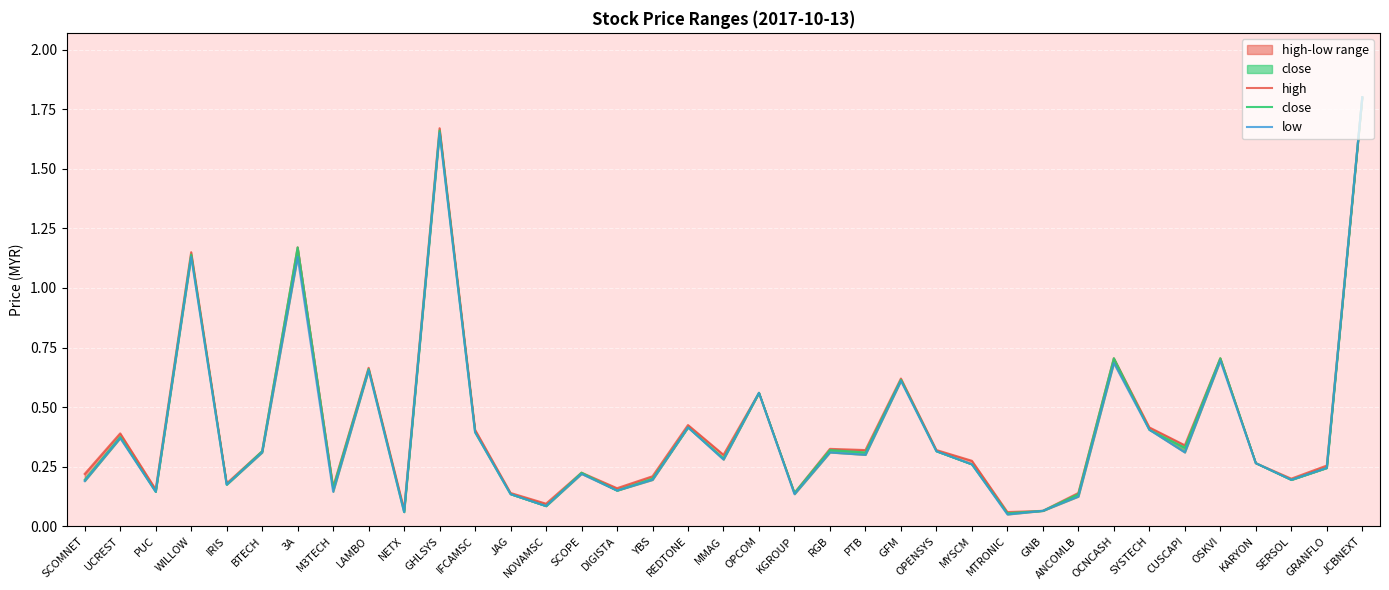

What is the sum of all low values?

15.2